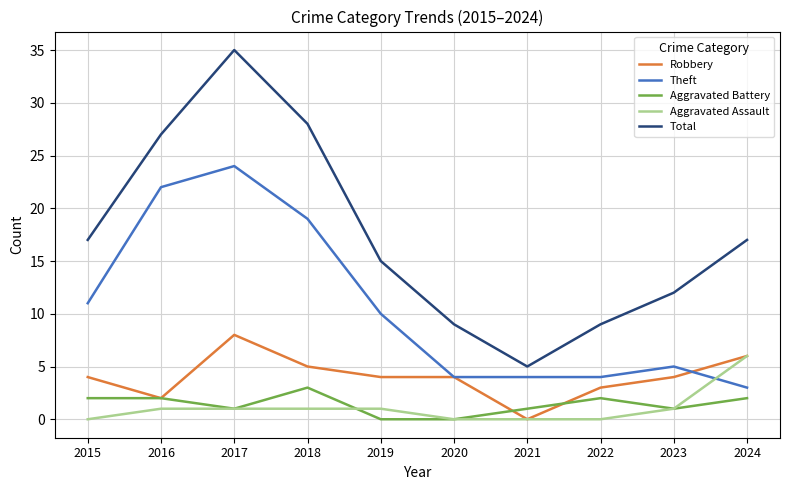

True or false: Theft has a value of 6 at 2021.

False